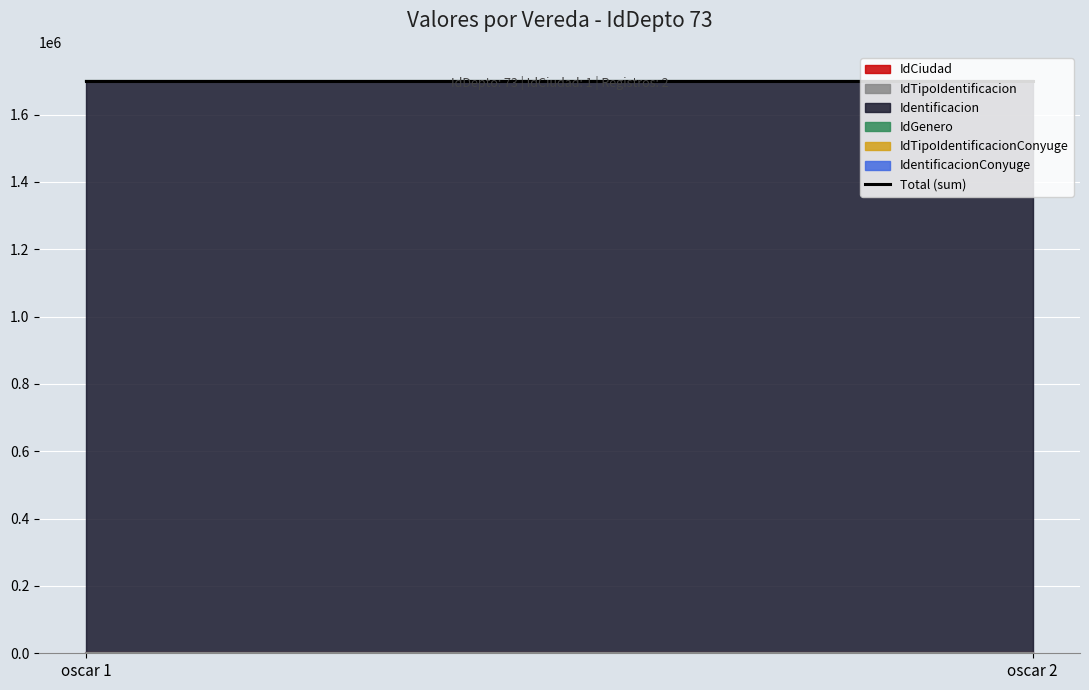

Reading left to right, list all the values displayed in this chart.

IdCiudad: oscar 1=1	oscar 2=1
IdTipoIdentificacion: oscar 1=1	oscar 2=1
Identificacion: oscar 1=1700759	oscar 2=1700759
IdGenero: oscar 1=1	oscar 2=1
IdTipoIdentificacionConyuge: oscar 1=8	oscar 2=8
IdentificacionConyuge: oscar 1=0	oscar 2=0